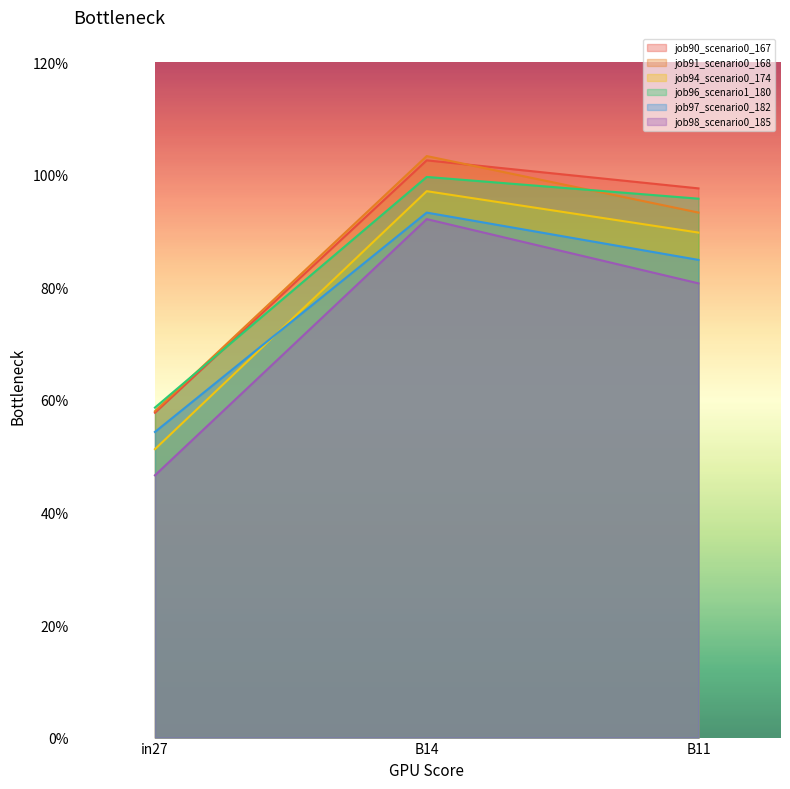

What is the approximate value of job98_scenario0_185 at B14?

0.9